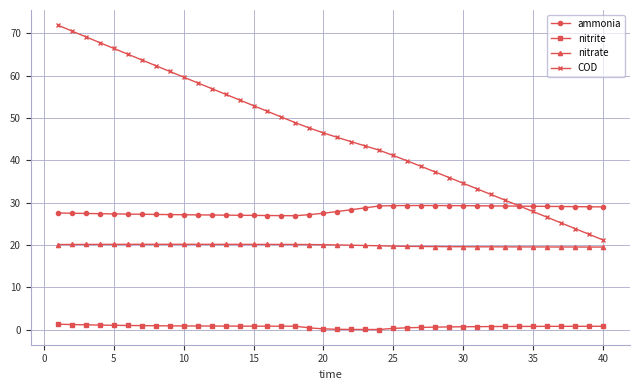

Which series has the largest total across all categories?

COD